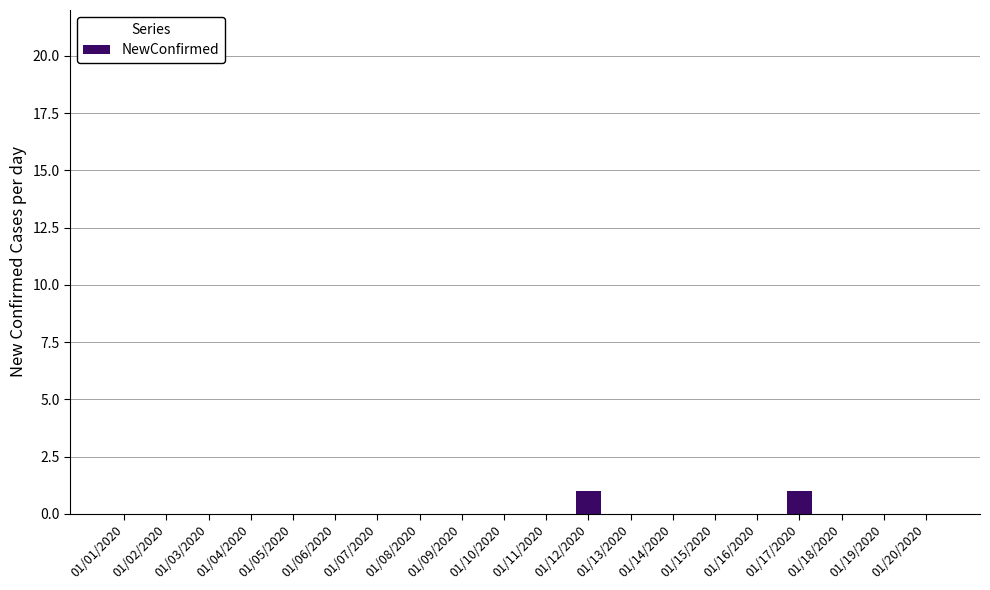

Between 01/03/2020 and 01/17/2020, which is larger?

01/17/2020